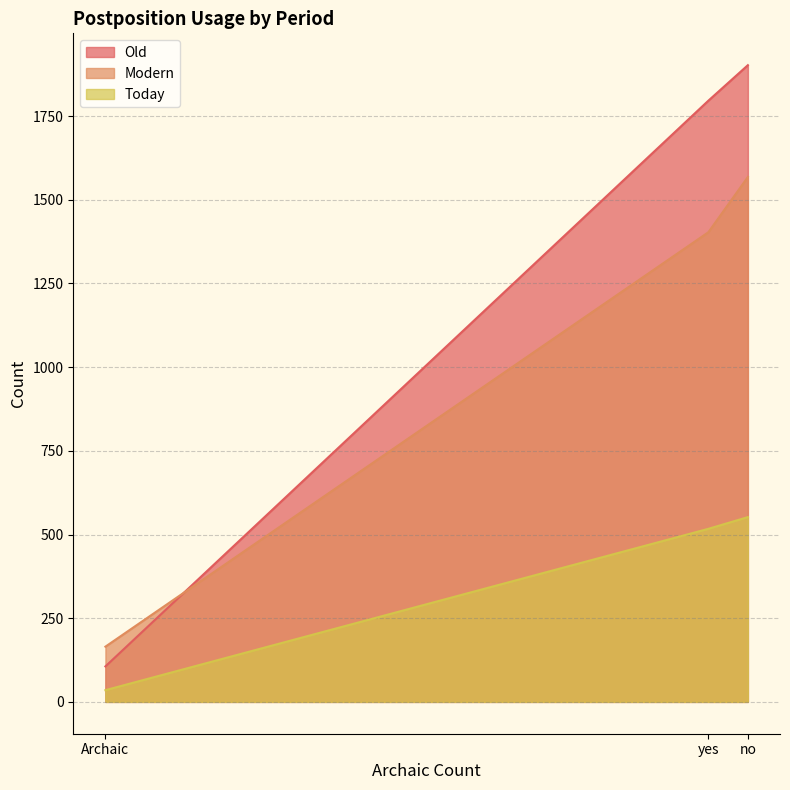

Which series changed the most between Archaic and yes?

Old